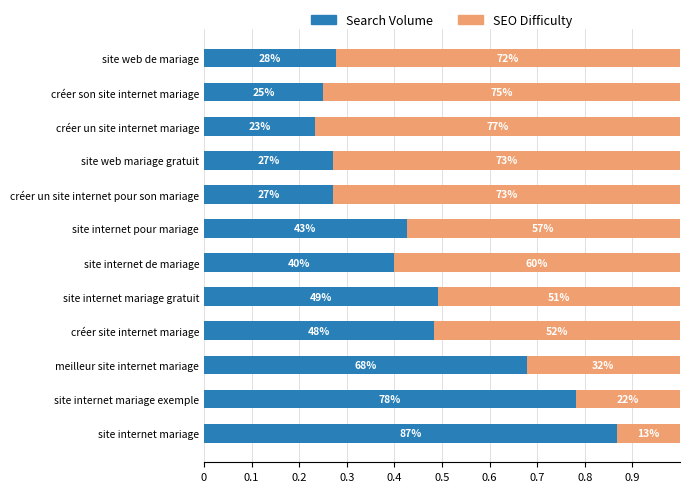

What are all the series names shown in the legend?

Search Volume, SEO Difficulty